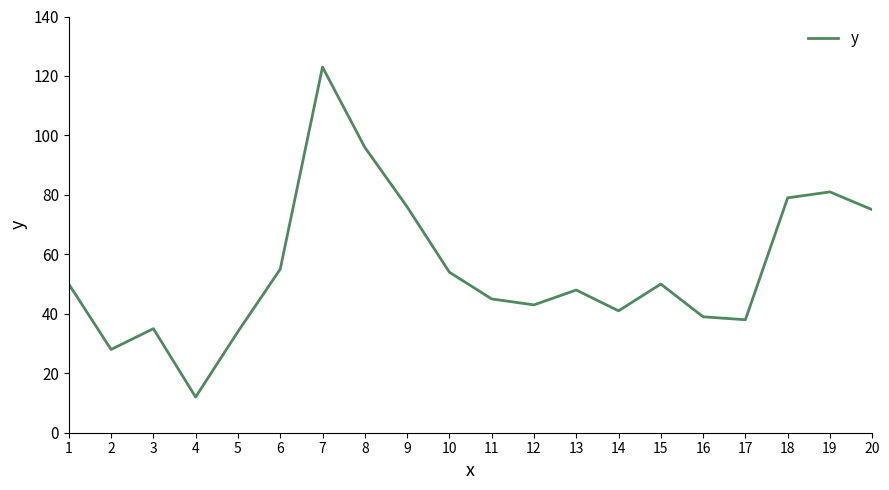

What is the difference between the values at 7 and 17?

85